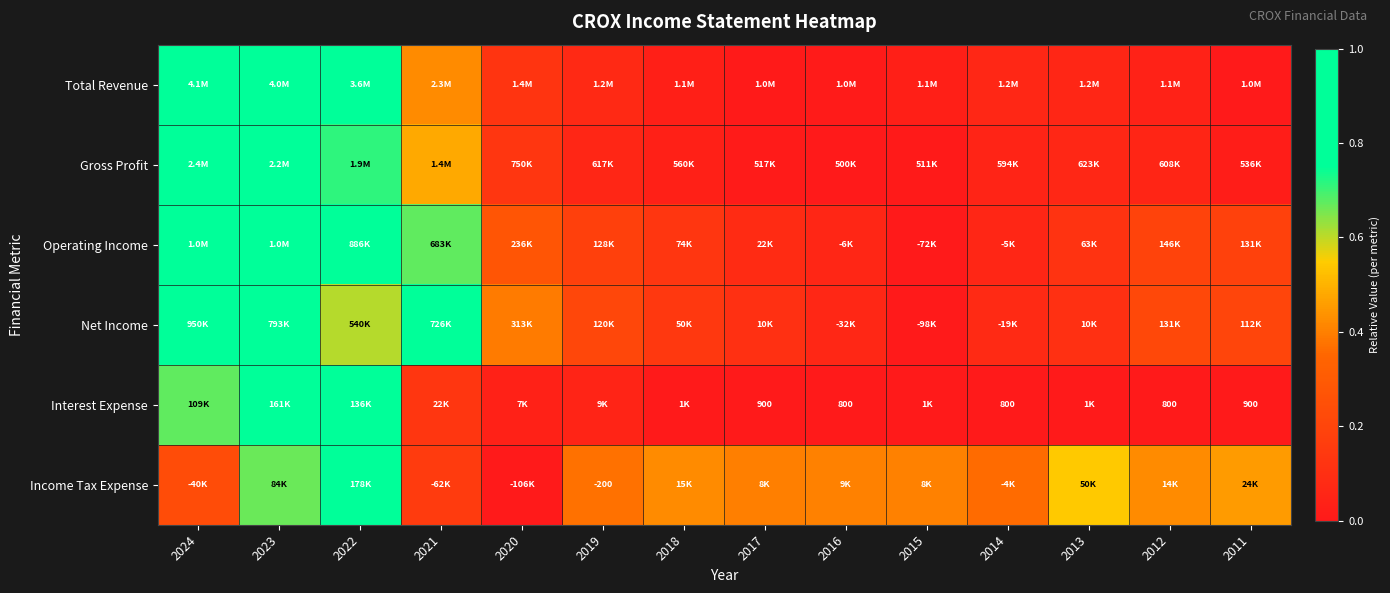

Count the number of data series in this chart.

6